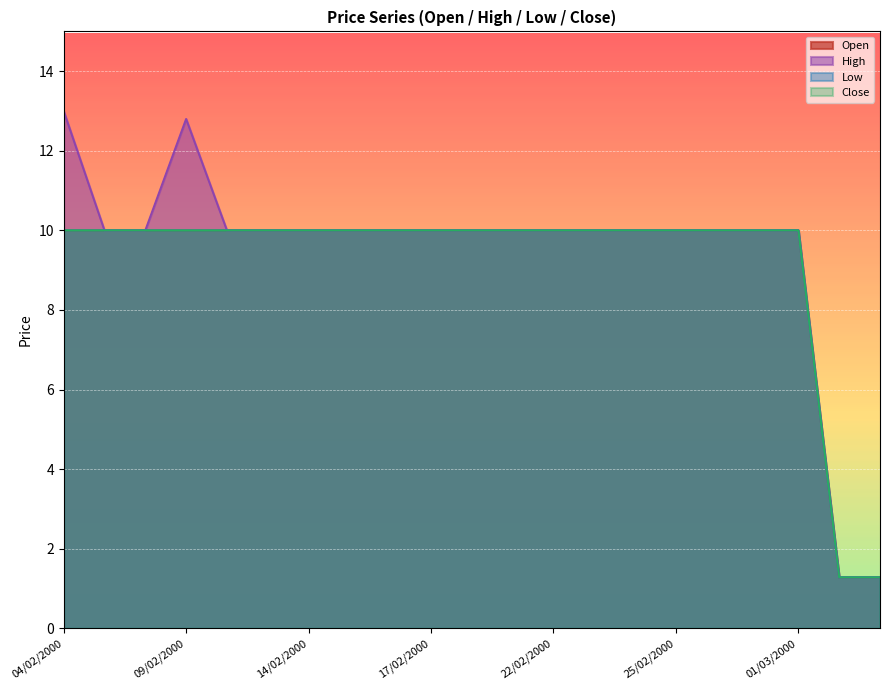

What is the label of the 9th point from the left?

16/02/2000